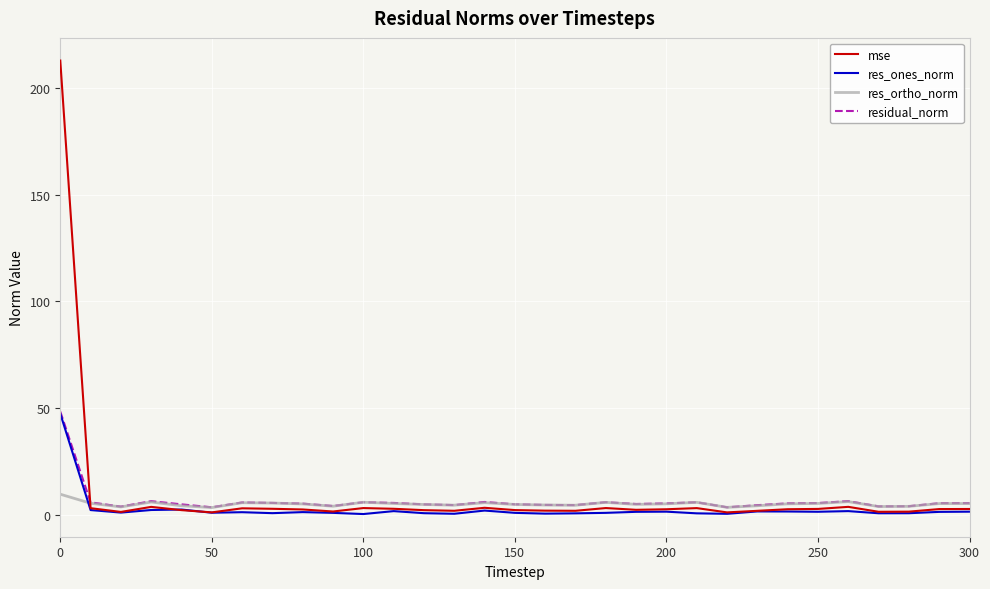

What is the highest value of the res_ones_norm series?

47.4